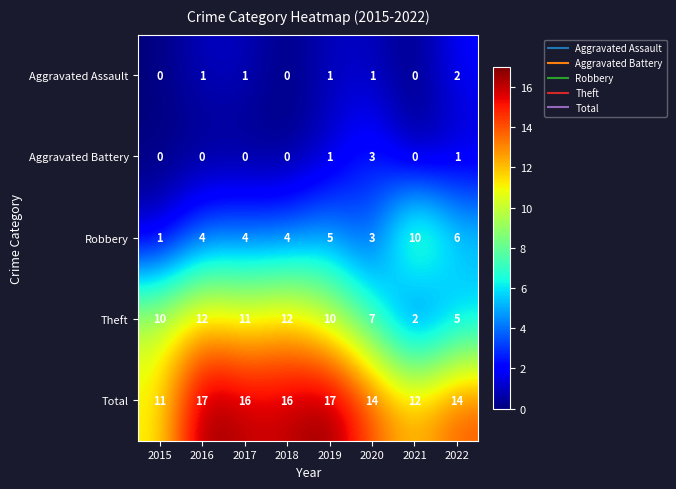

What is the sum of the Aggravated Battery values at 2020 and 2015?

3